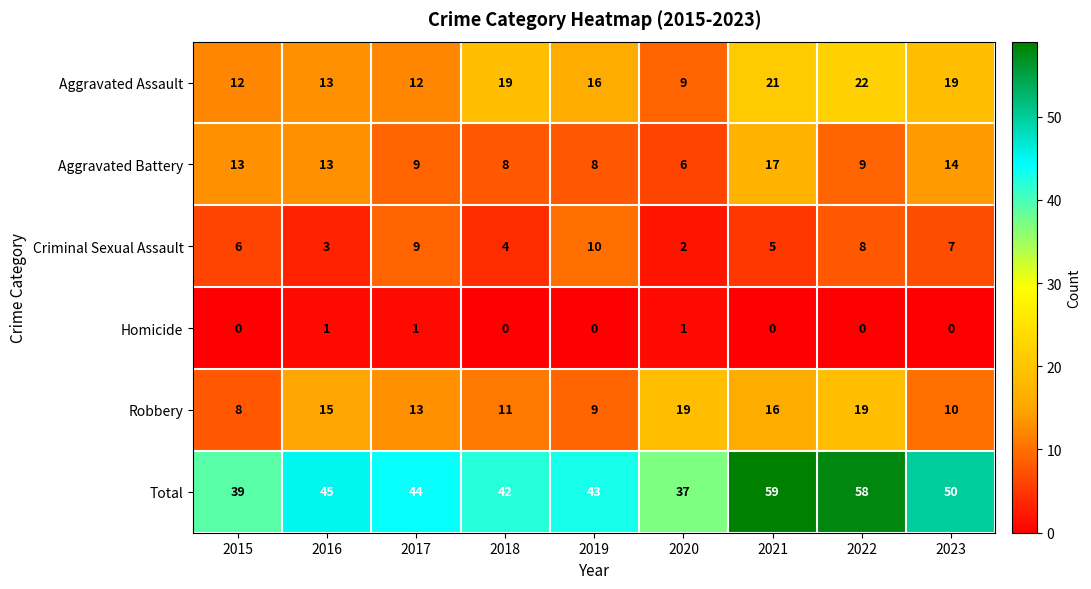

What is the total value across all series at 2017?

88